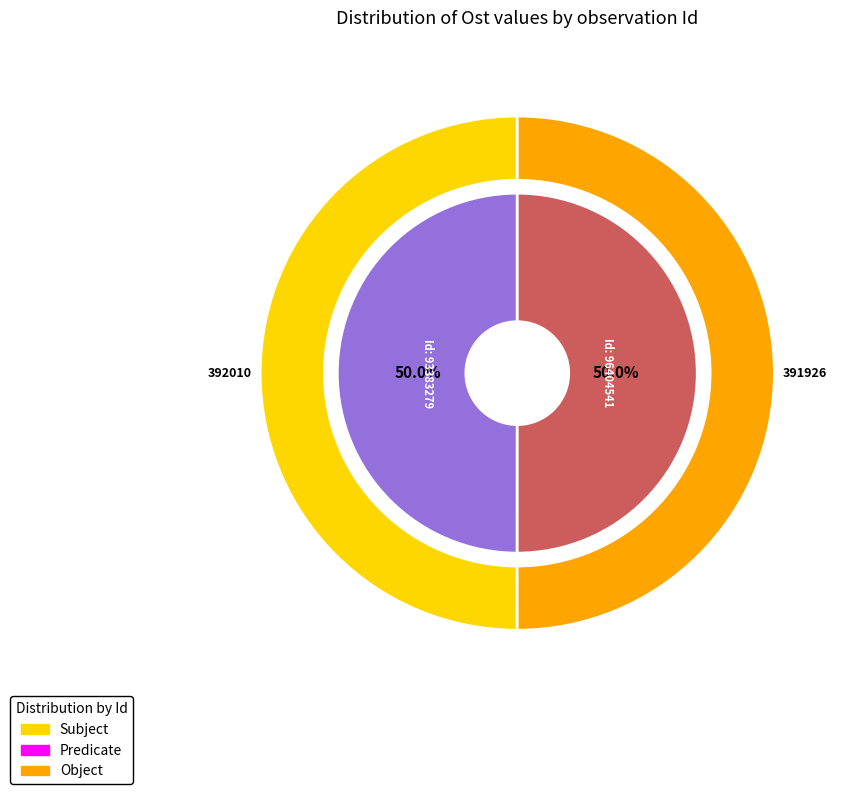

Which category accounts for the majority?

96404541